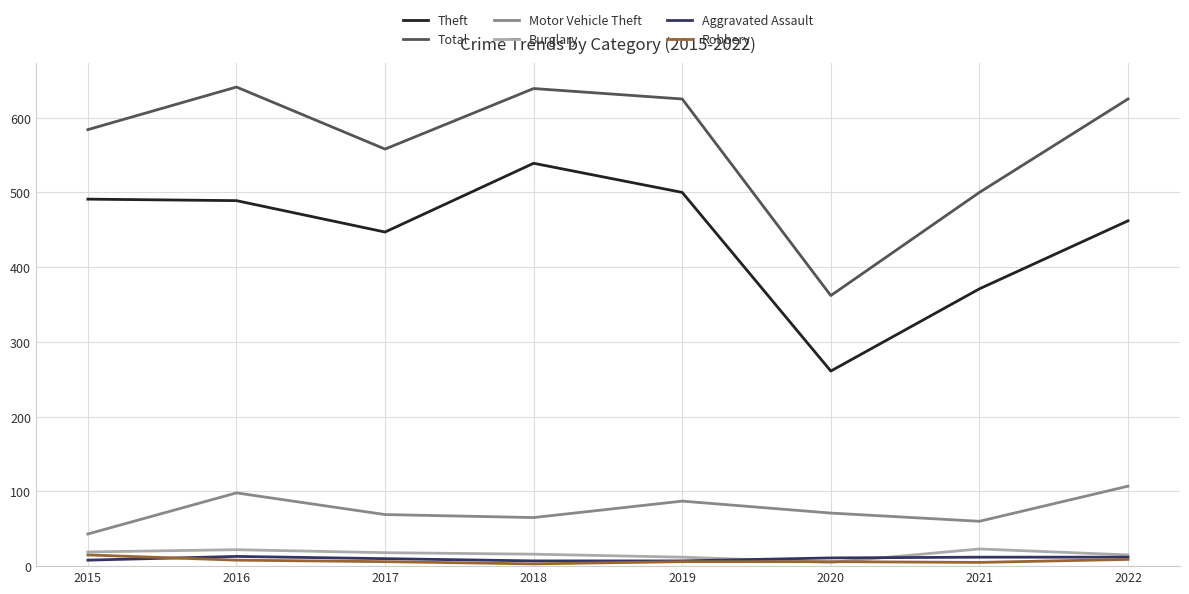

True or false: Motor Vehicle Theft has a value of 99 at 2020.

False